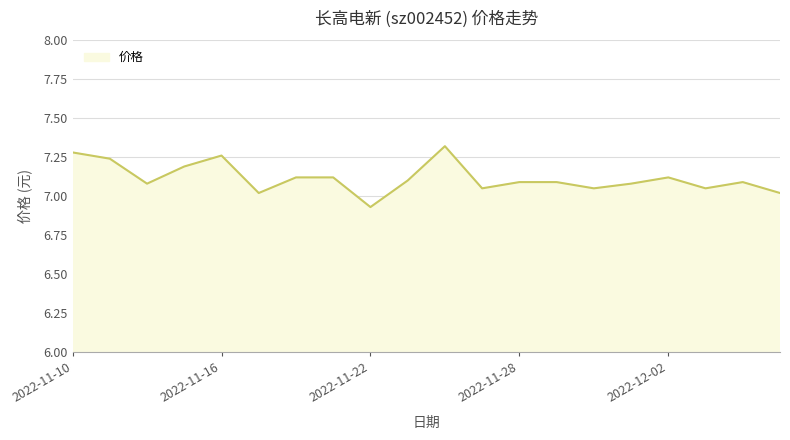

What is the difference between the maximum and minimum values?

0.4